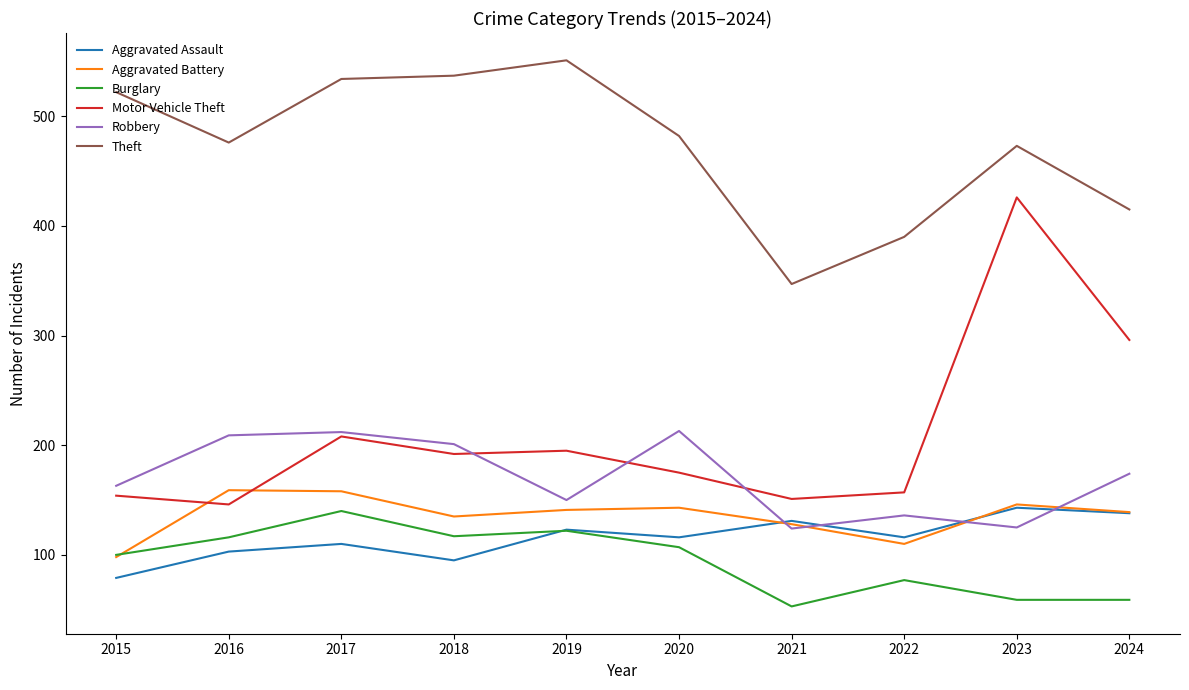

Which label corresponds to the largest value in the chart?

2019